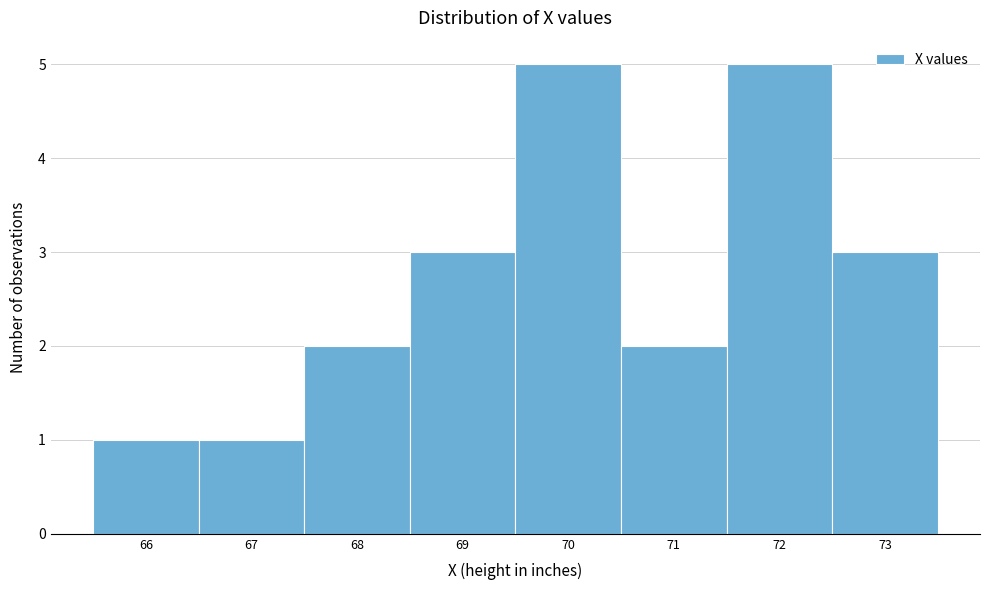

Reading left to right, list every bar in this chart as the range it spans on the x-axis followed by its height. The values are not printed on the chart, so give them approximately, as read against the axis.

65.5 to 66.5: 1
66.5 to 67.5: 1
67.5 to 68.5: 2
68.5 to 69.5: 3
69.5 to 70.5: 5
70.5 to 71.5: 2
71.5 to 72.5: 5
72.5 to 73.5: 3